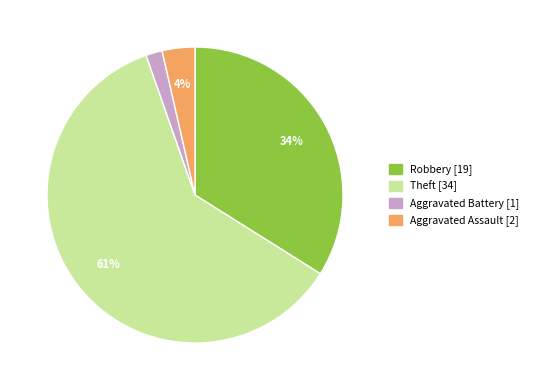

To the nearest percent, what is the average slice percentage?

25%